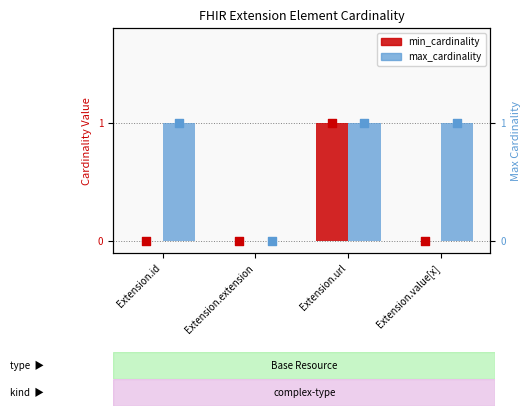

At which category is the sum across all series the highest?

Extension.url